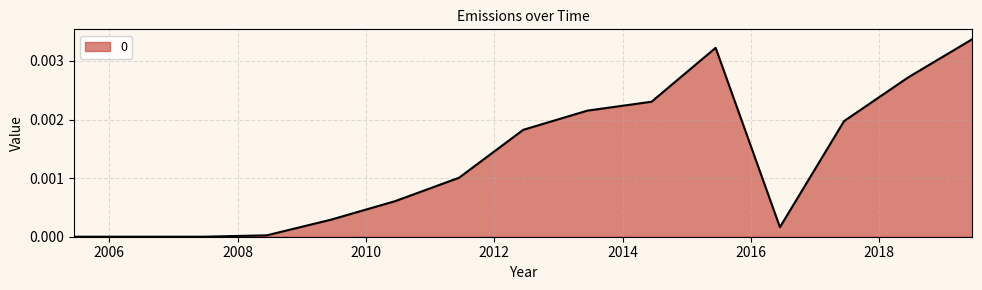

Is this an area chart (filled region under the line)?

Yes